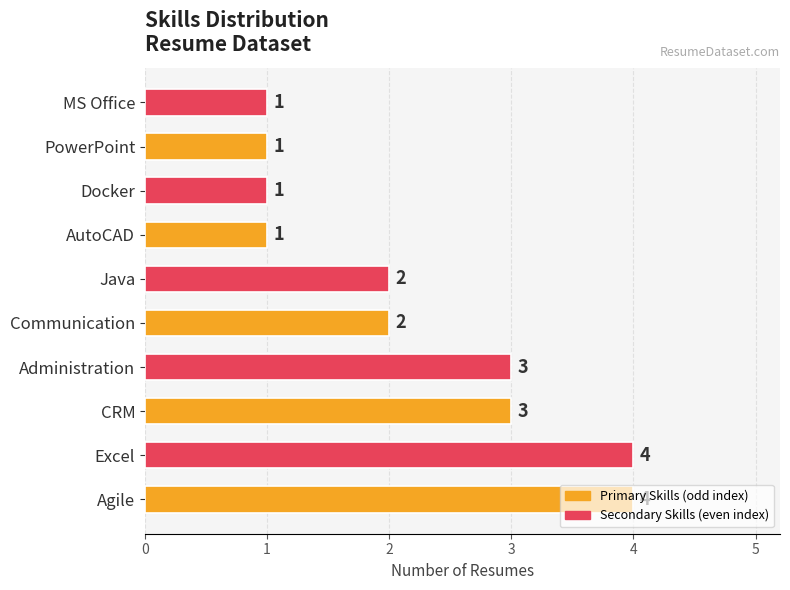

Count the values in the range 1 to 3.

8